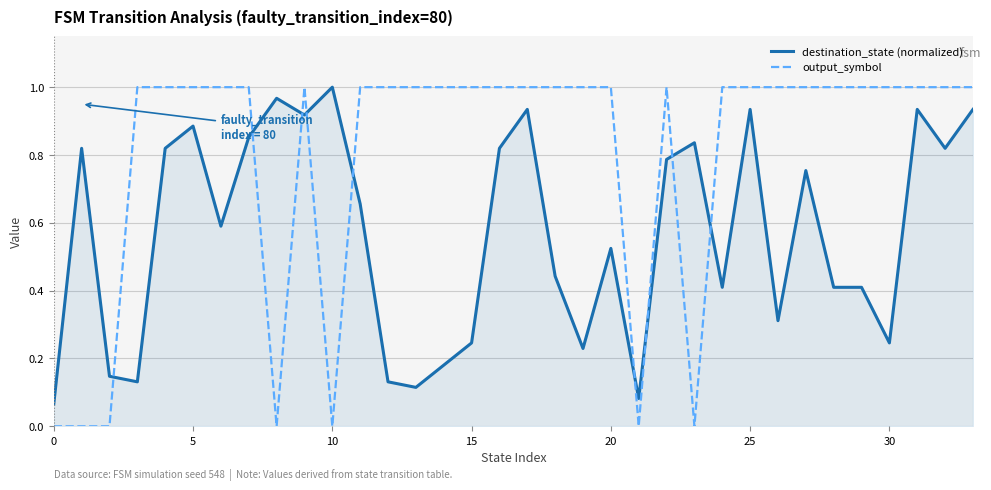

True or false: output_symbol and destination_state (normalized) cross at least once.

True